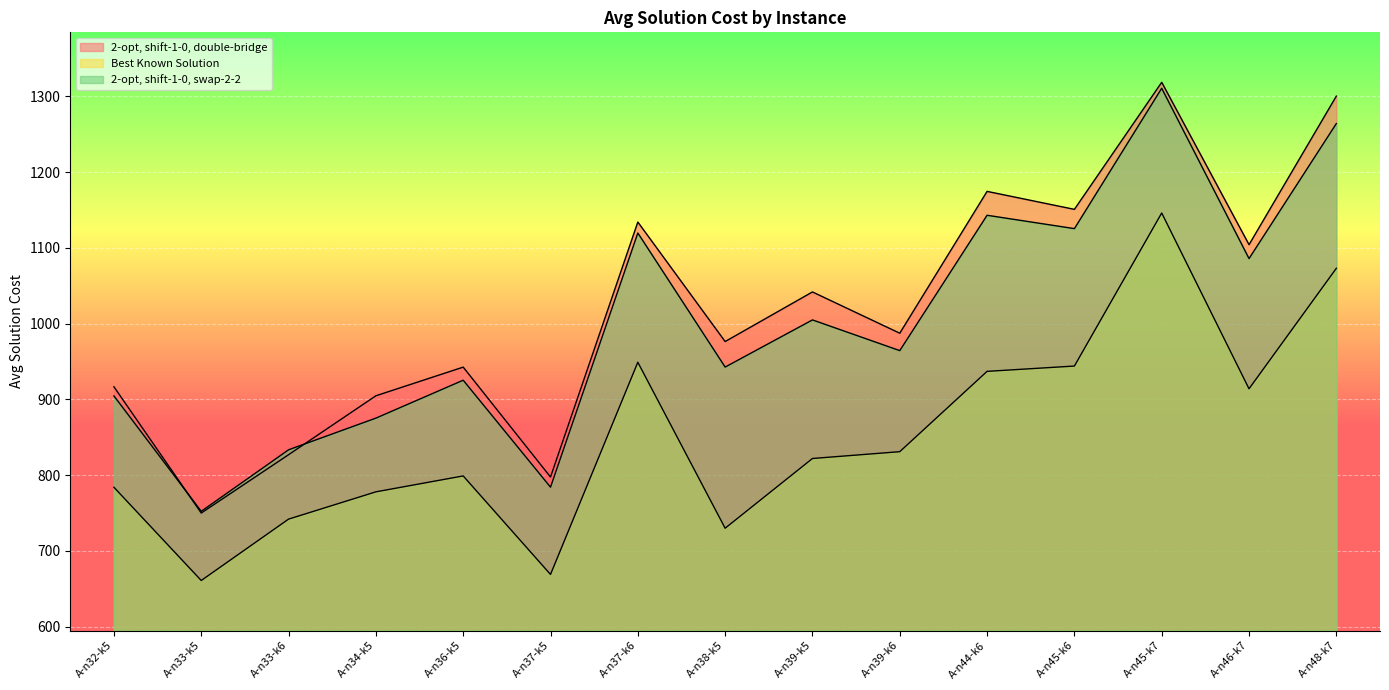

At which category does the chart reach its peak across all series?

A-n45-k7